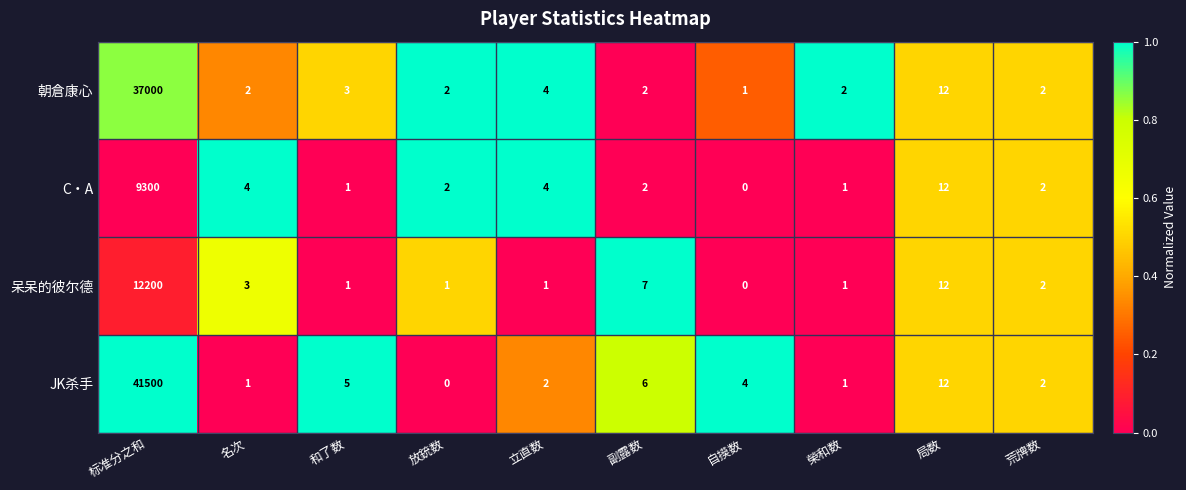

True or false: 朝倉康心 has a value of 3 at 和了数.

True